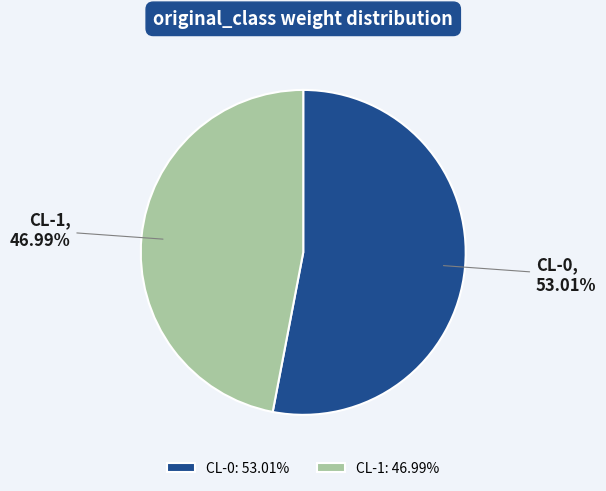

To the nearest percent, what percentage of the pie is CL-1?

47%